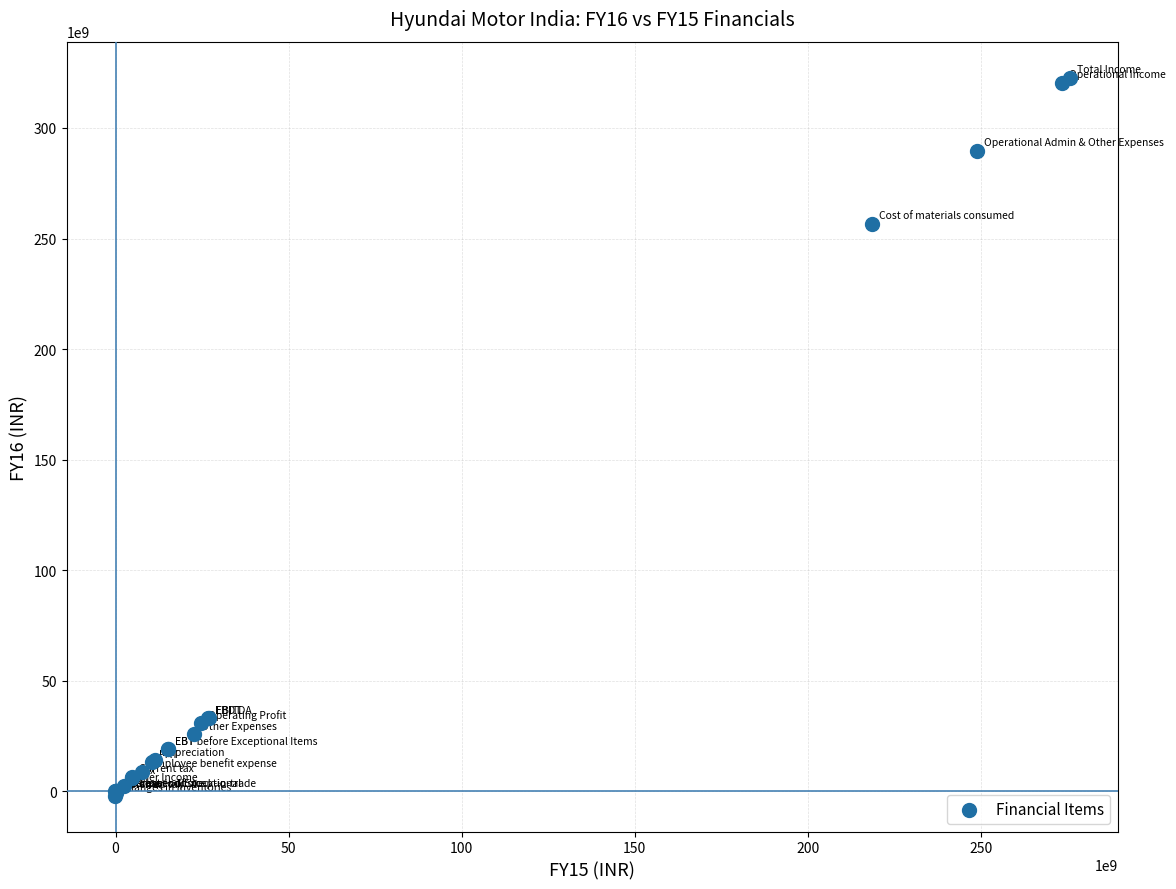

What Y value in the scatter plot is closest to 160427110000?

256748680000